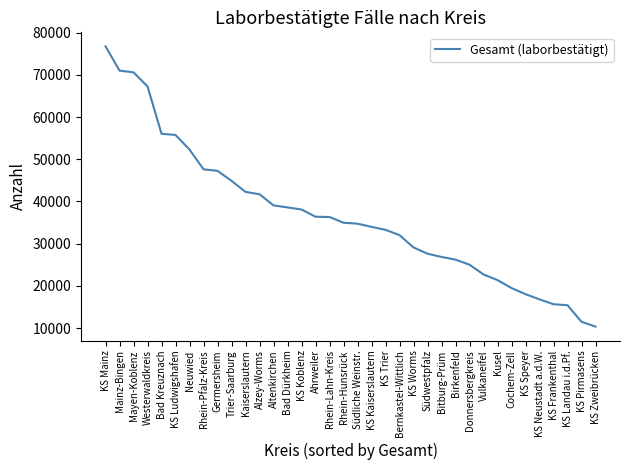

Is it true that the value at KS Kaiserslautern is 55830?

False